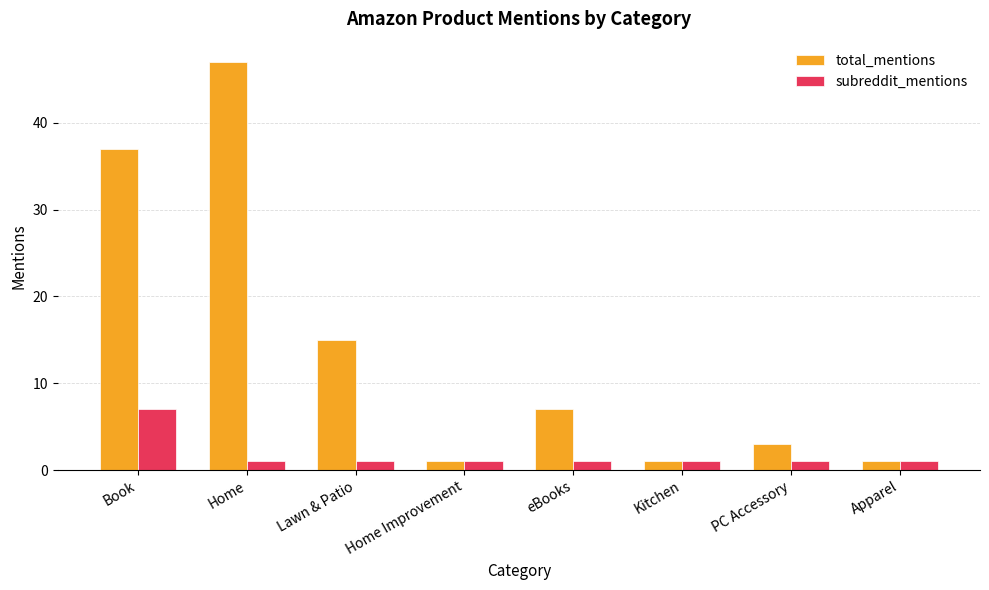

How many bars are there in each group?

2